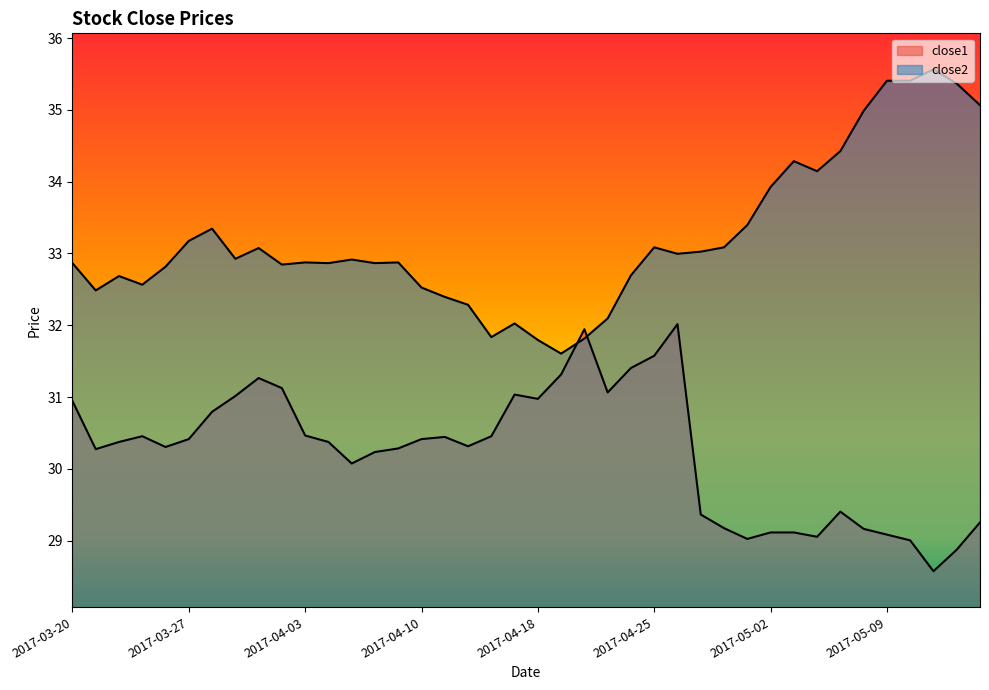

What are all the series names shown in the legend?

close1, close2